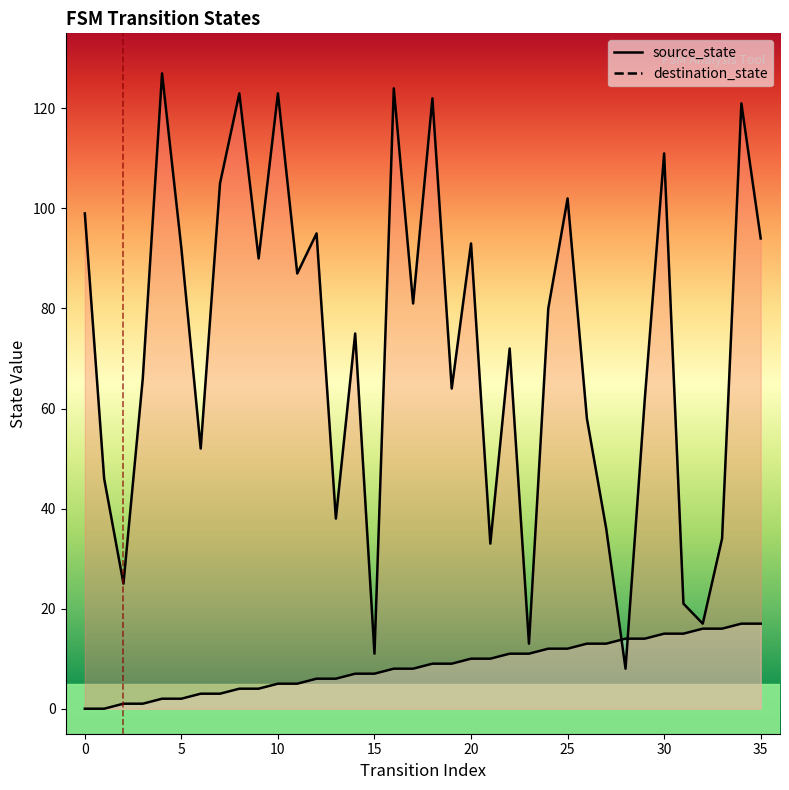

Between which two adjacent categories do destination_state and source_state first intersect?

27 and 28